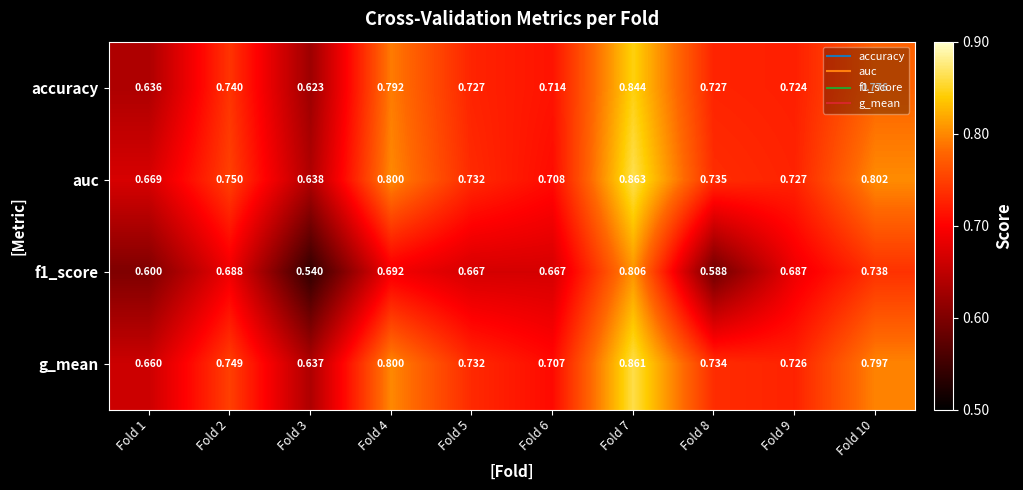

What is the spread (max minus min) of values at Fold 4?

0.1